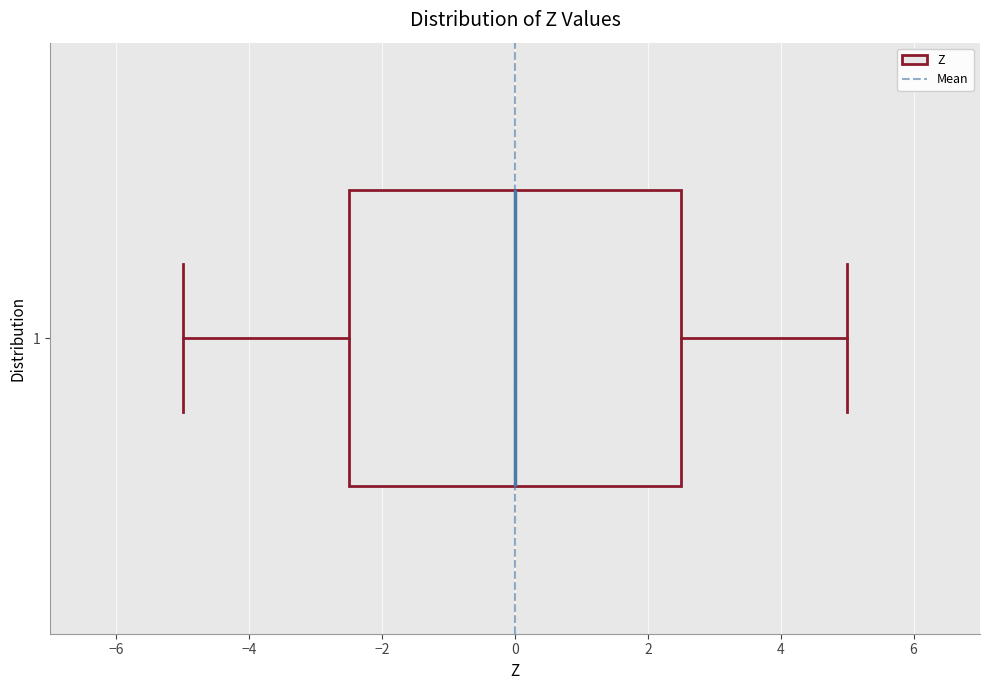

Read this box plot against the x-axis: the position of the median line, the range covered by the box, and the ends of both whiskers. The values are not printed on the chart, so give them approximately, as read against the axis.

median 0.0, box -2.4 to 2.6, whiskers -5.0 to 5.0